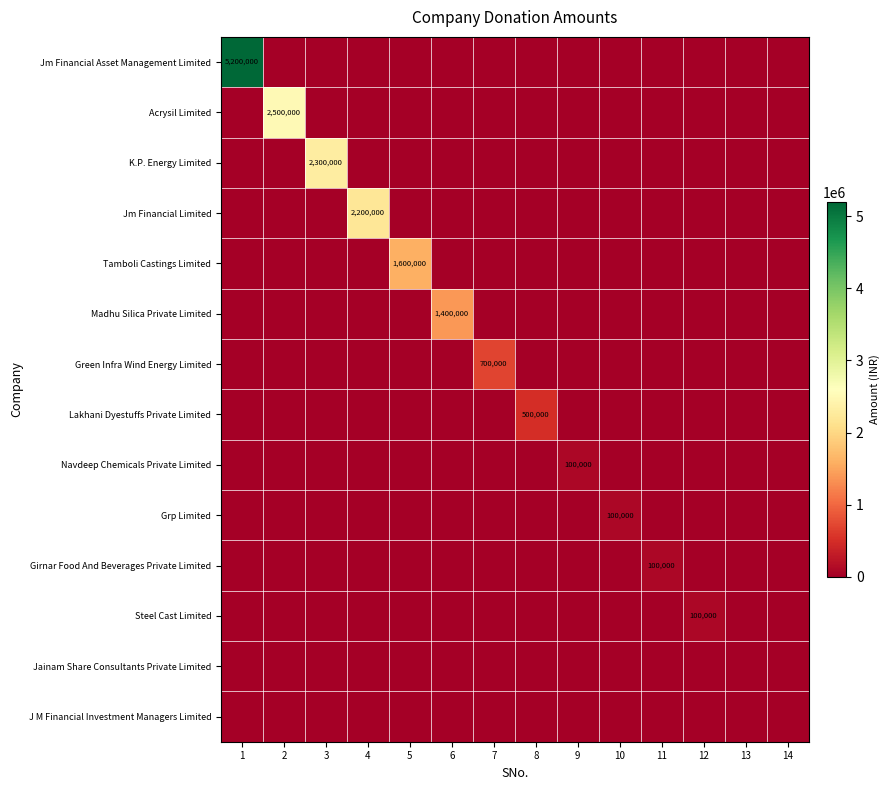

Count the number of data series in this chart.

14